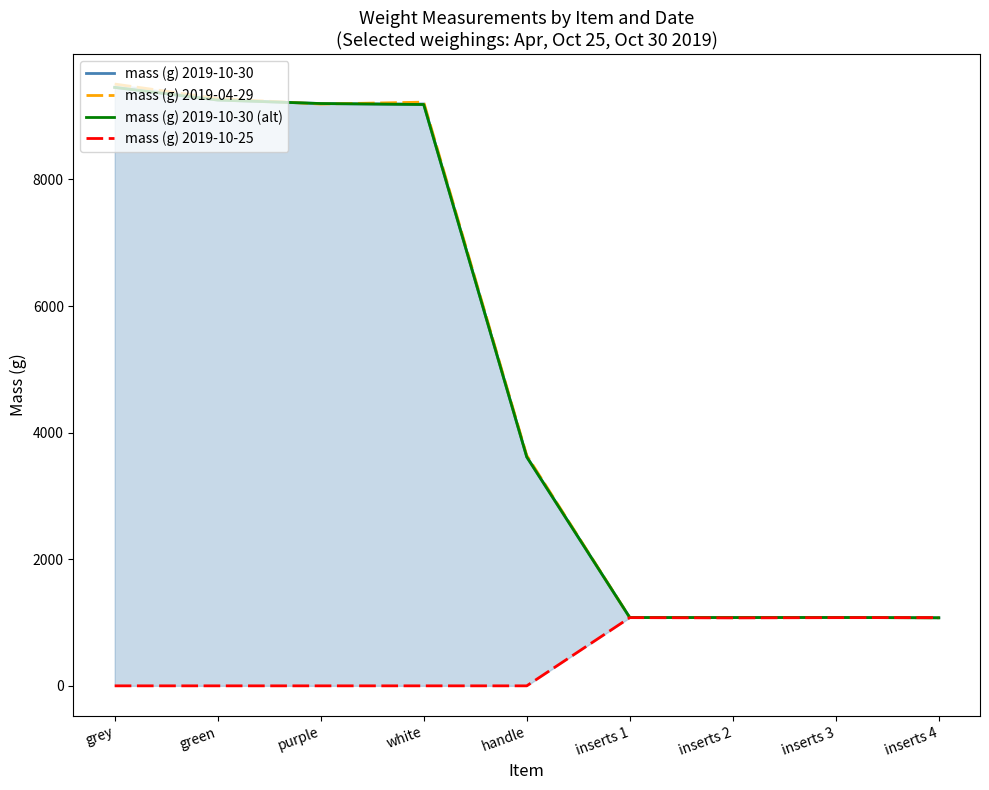

Where is the first local maximum for mass (g) 2019-04-29?

white